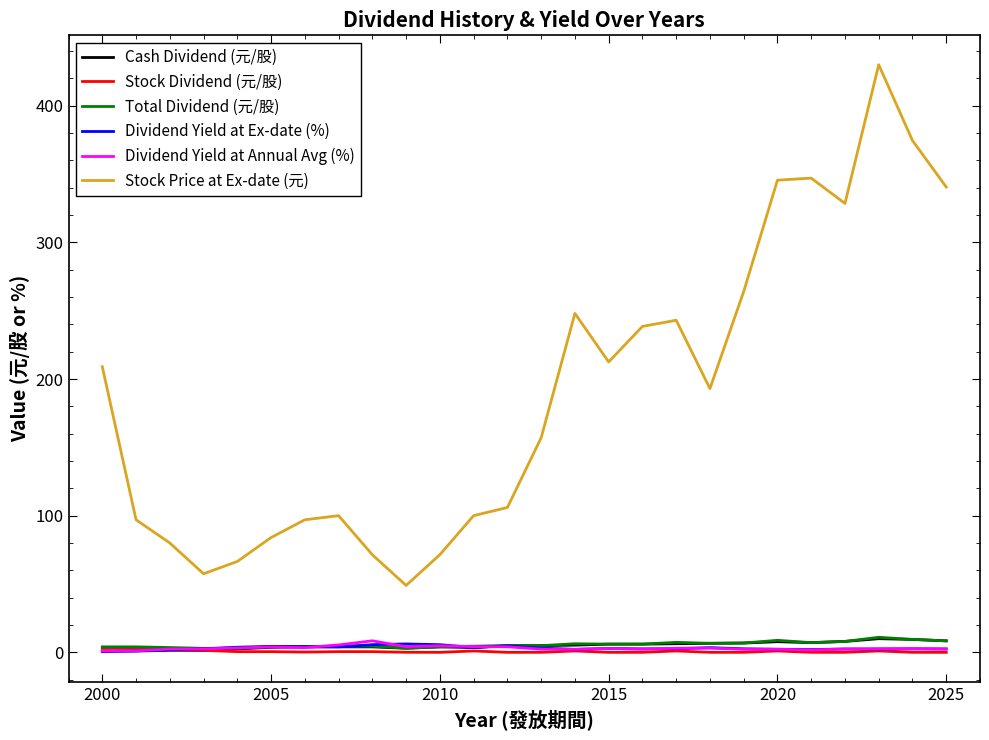

Where is the first local minimum for Stock Dividend (元/股)?

2010